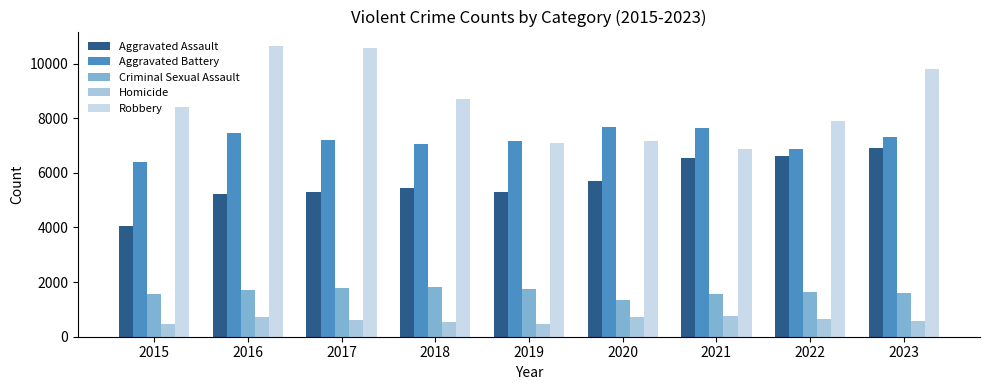

What is the difference between the highest and lowest values at 2018?

8150